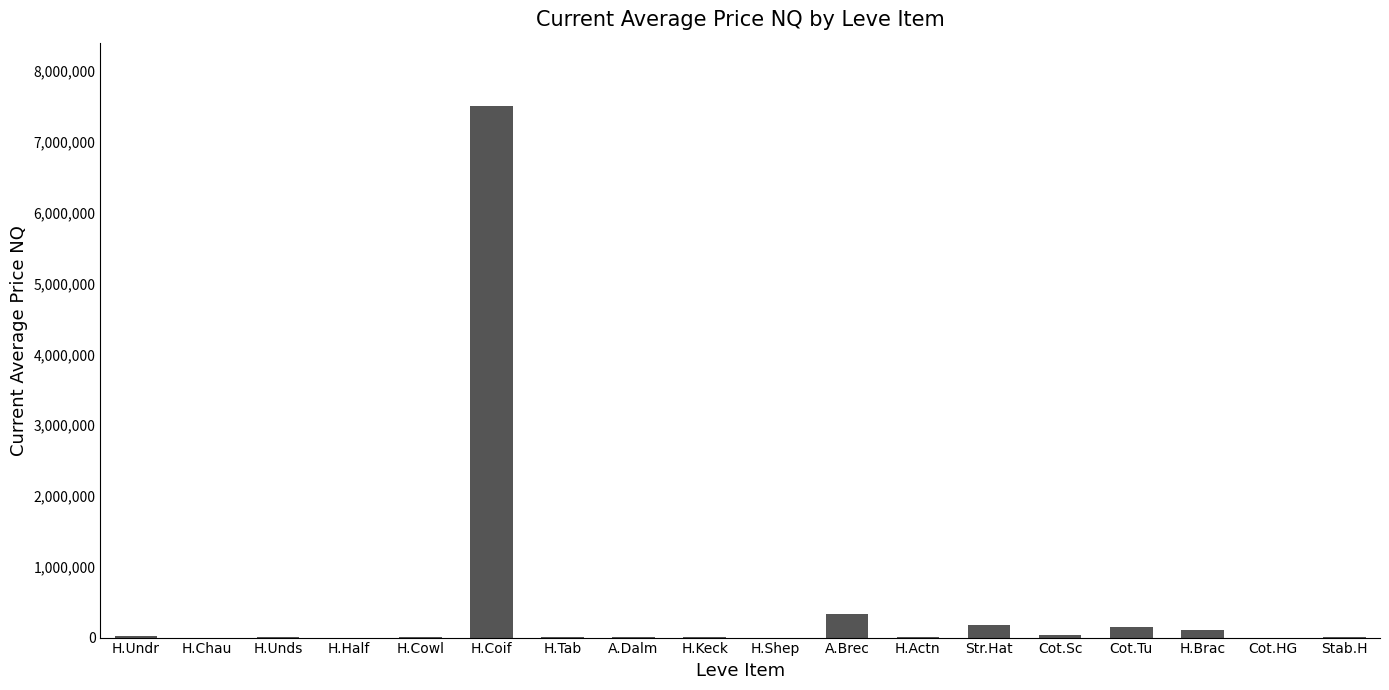

At which label does the data first exceed 8814?

H.Undr